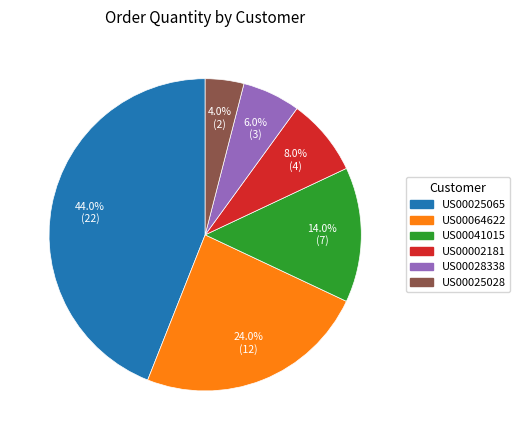

Is there any slice that represents more than half of the pie?

No